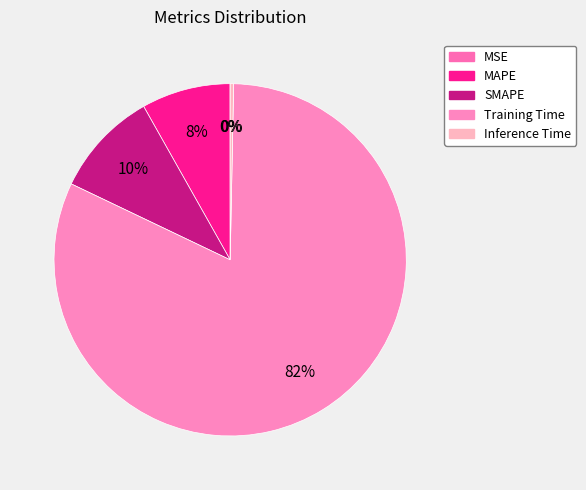

To the nearest percent, what percentage of the pie is MAPE?

8%